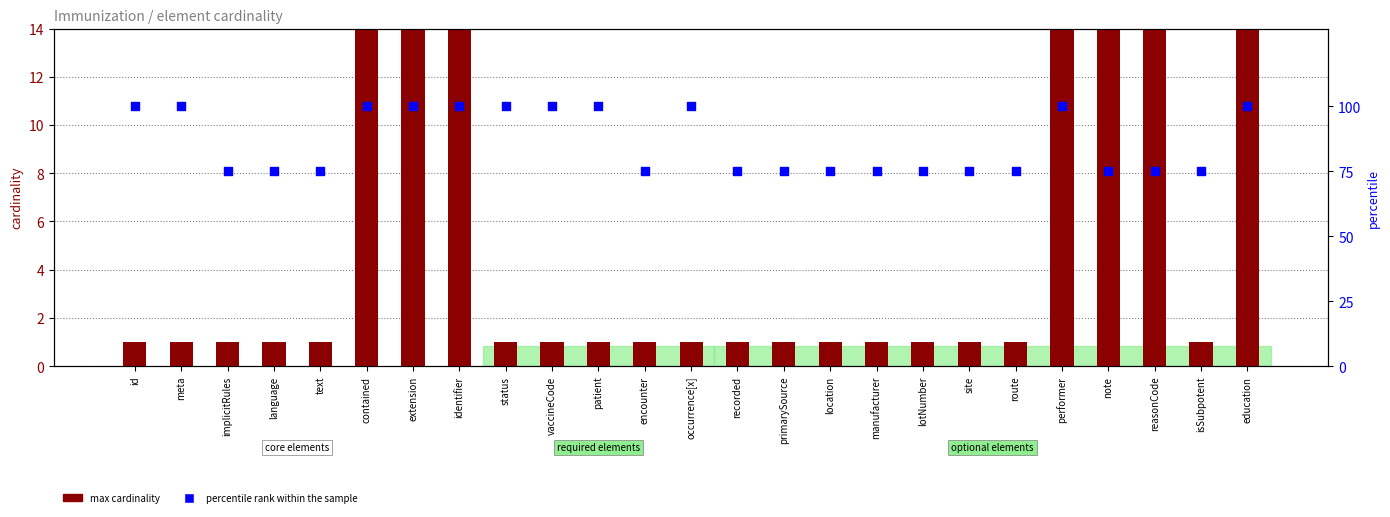

Which series reaches the minimum Y coordinate?

max cardinality